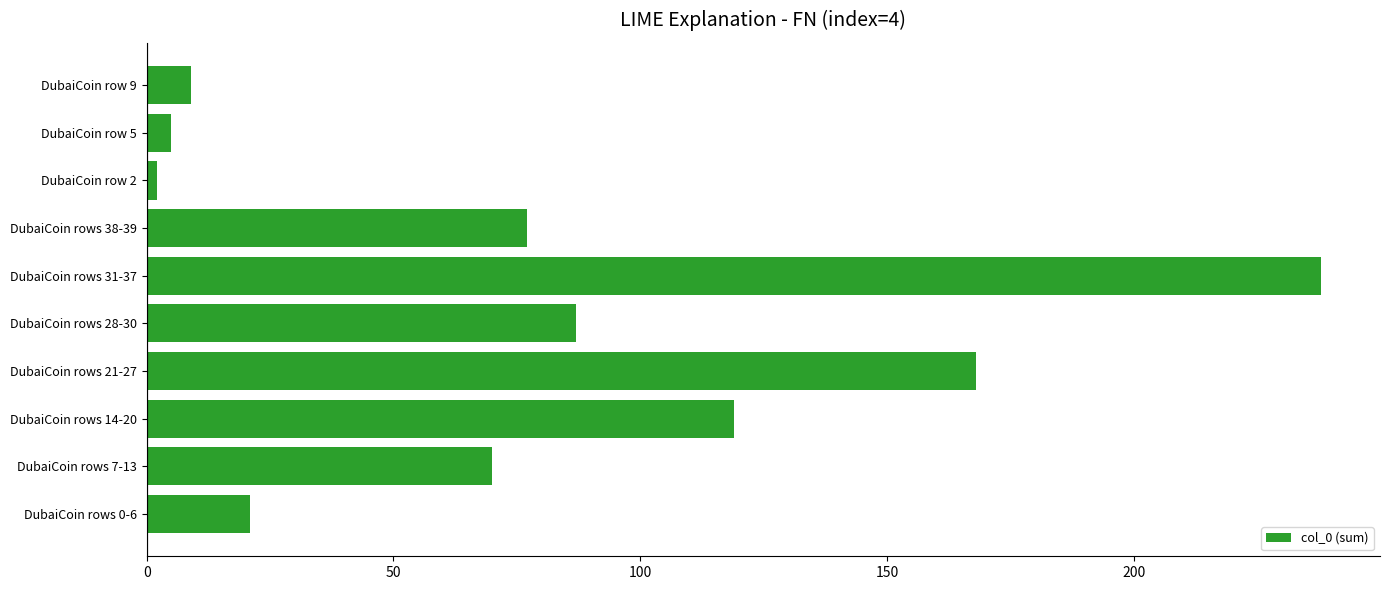

The chart shows a value of 107 at DubaiCoin rows 7-13. True or false?

False